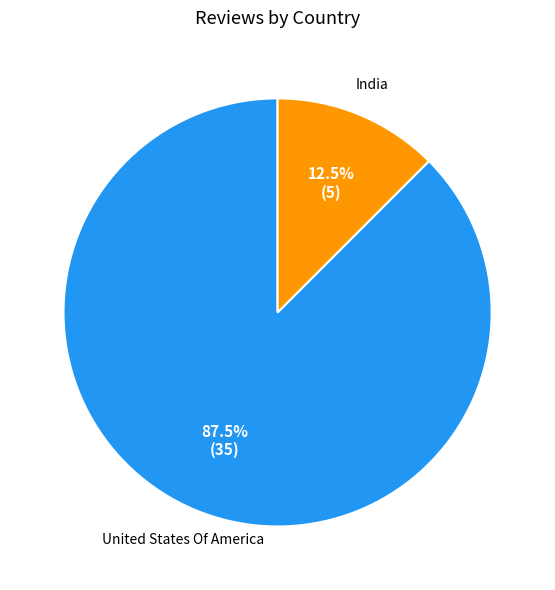

Does any single category account for the majority?

Yes